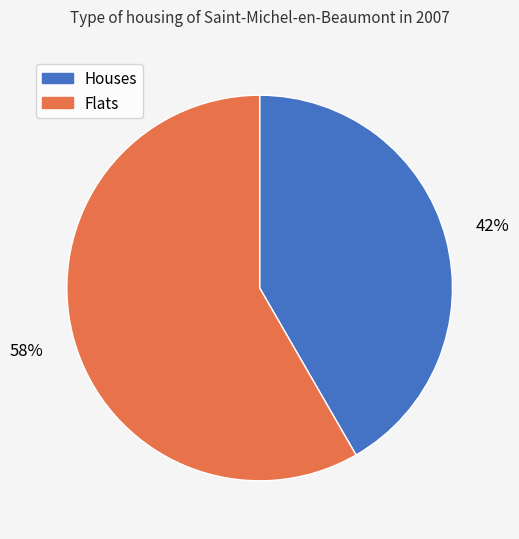

Does any single category account for the majority?

Yes